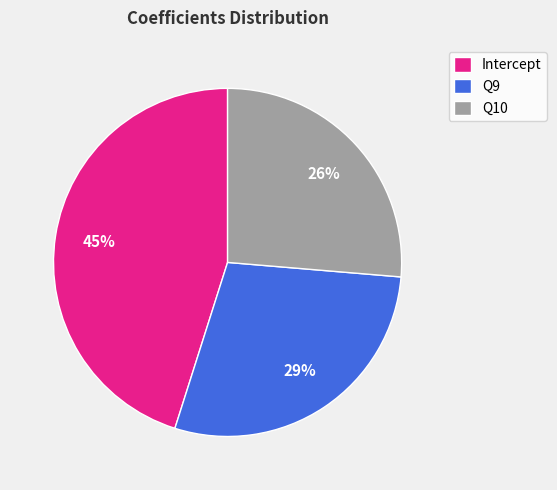

How many slices are in this pie chart?

3